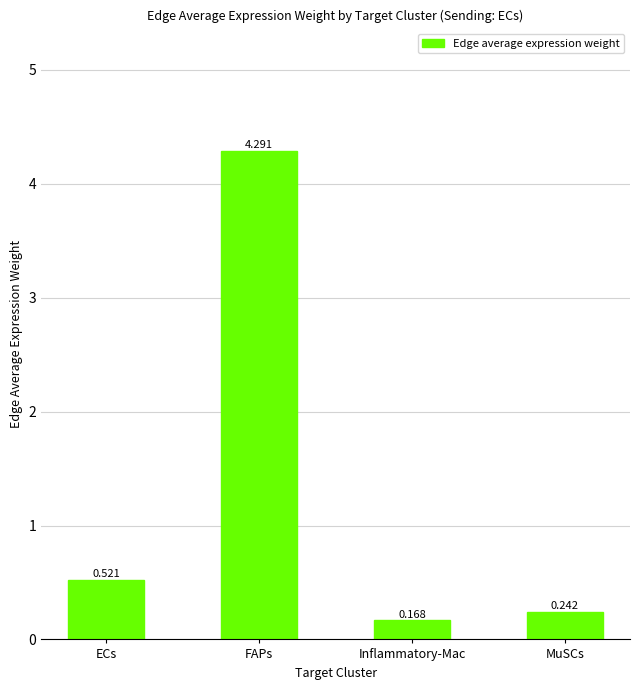

What is the difference between the maximum and minimum values?

4.1